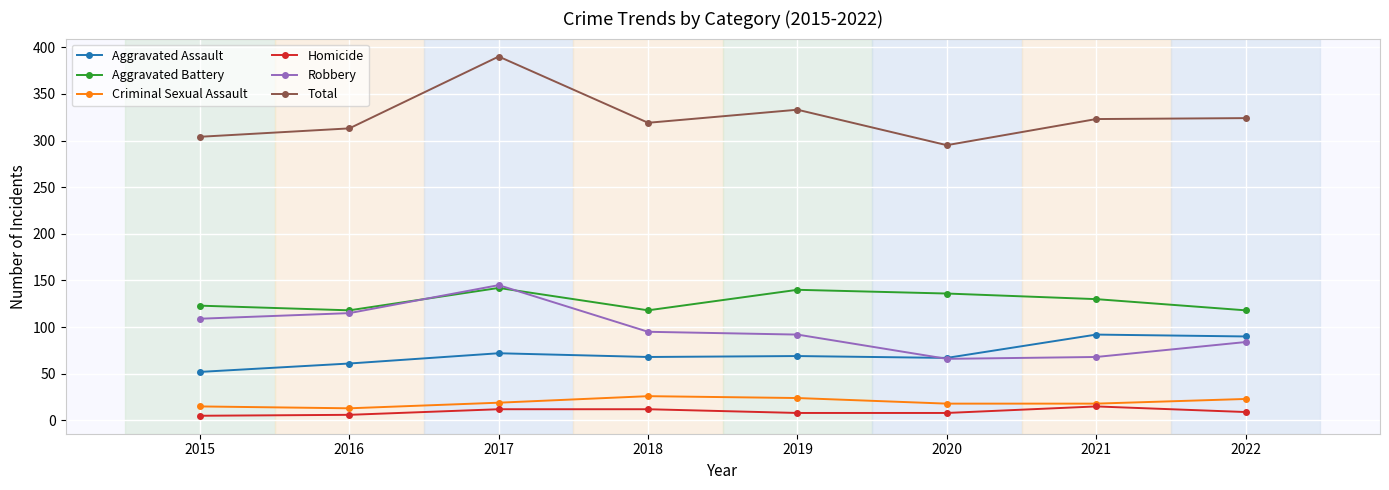

True or false: Homicide has a value of 12 at 2017.

True